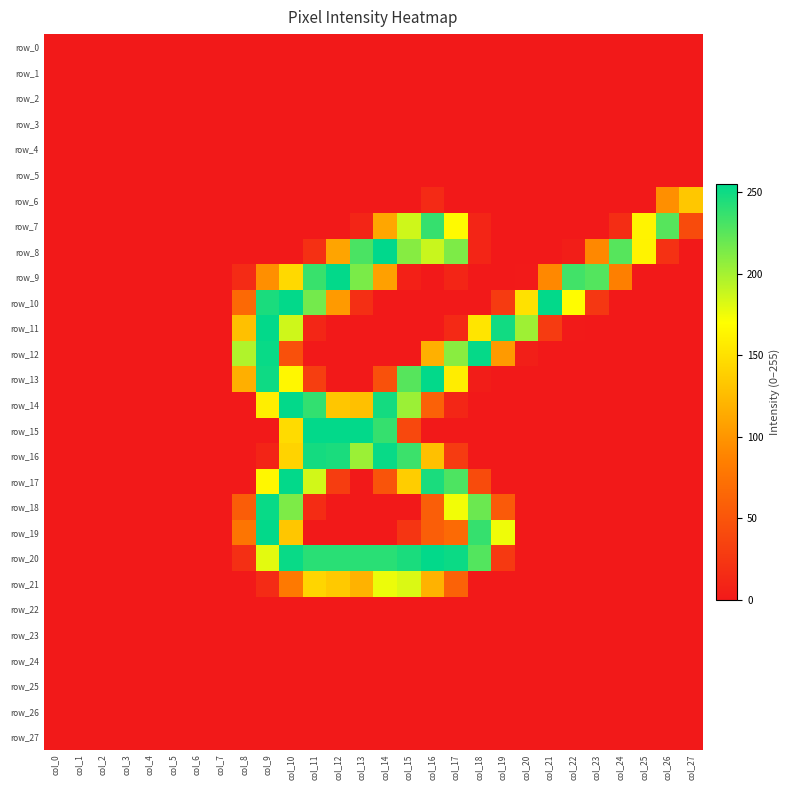

What is the total value across all series at col_24?

328